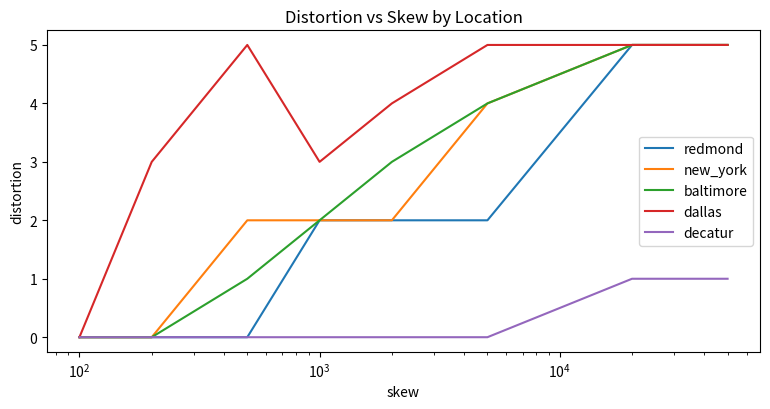

What is the highest value of the dallas series?

5